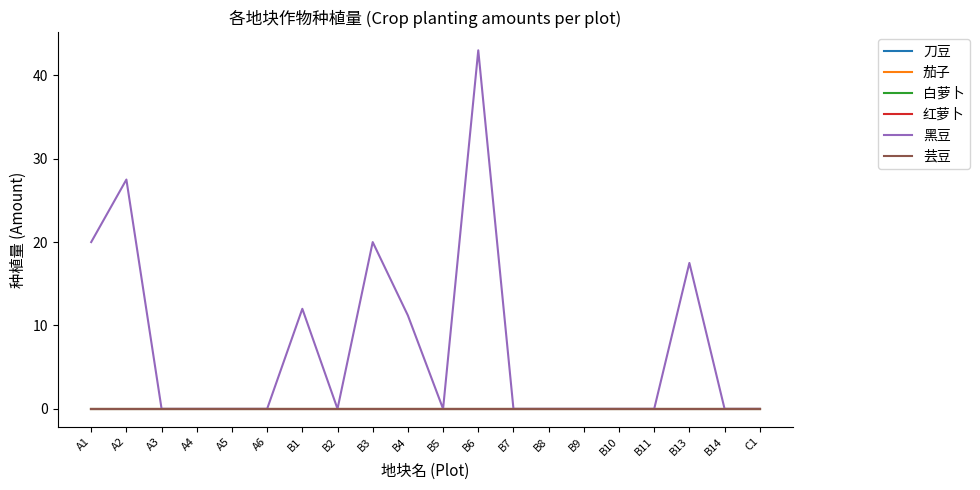

At which category does the chart reach its peak across all series?

B6